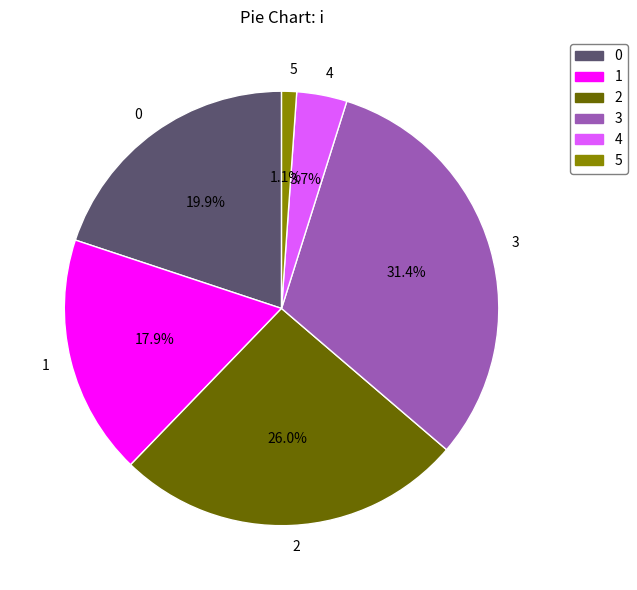

To the nearest percent, what is the combined percentage of 5 and 4?

5%